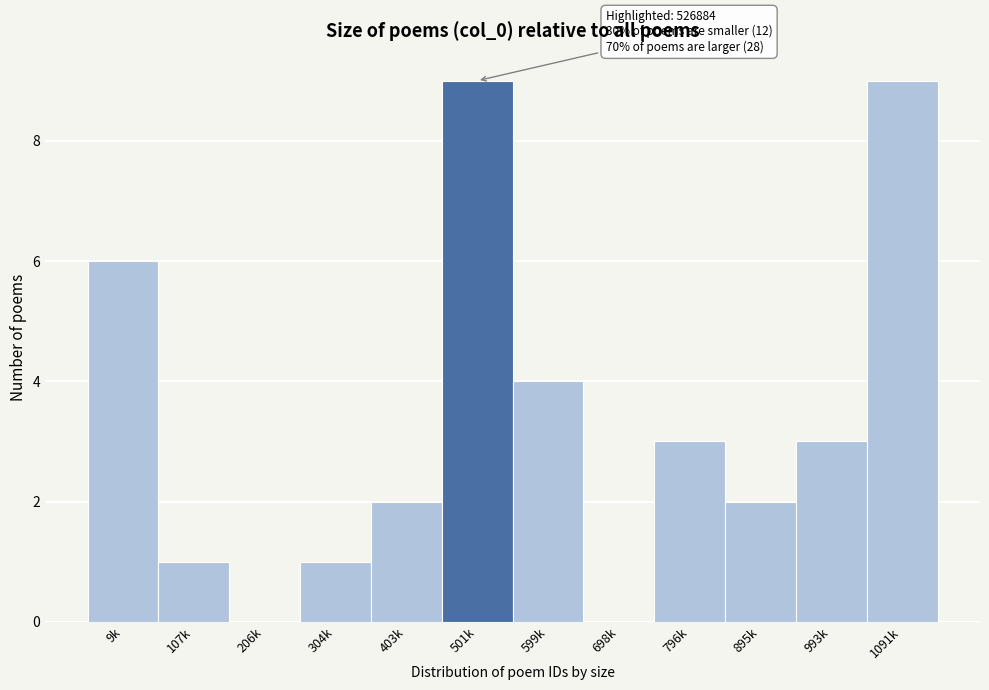

Reading left to right, list all the values displayed in this chart.

9k=6	107k=1	206k=0	304k=1	403k=2	501k=9	599k=4	698k=0	796k=3	895k=2	993k=3	1091k=9